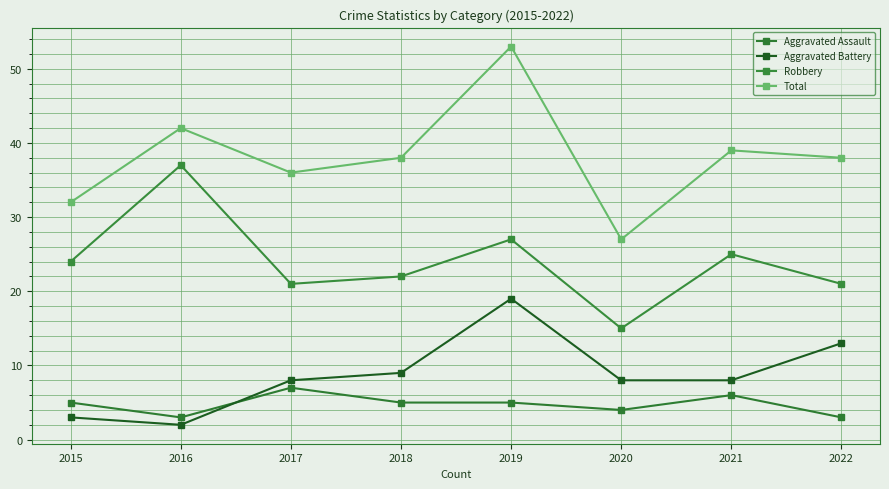

True or false: Aggravated Battery has a value of 3 at 2015.

True